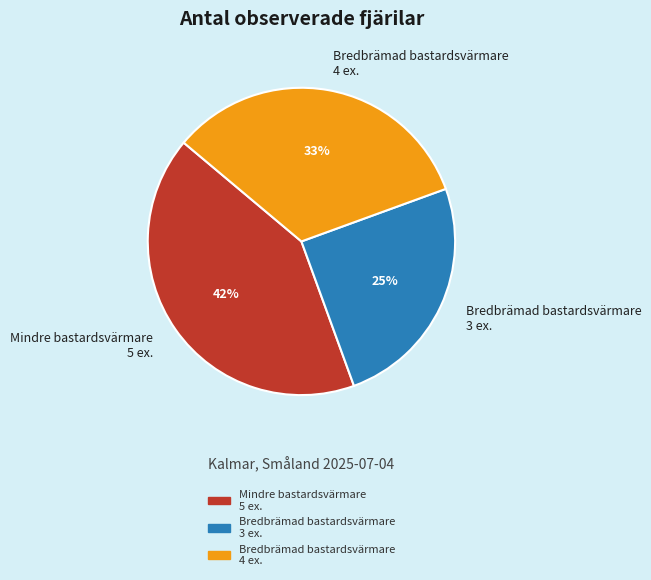

Which category has the biggest portion of the pie?

Mindre bastardsvärmare 5 ex.